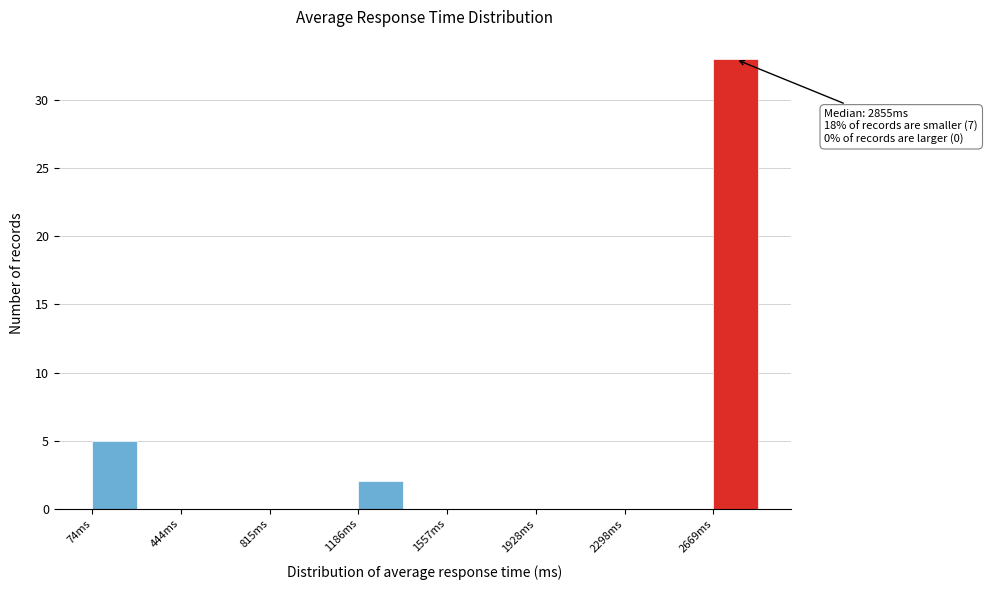

Around what value on the x-axis is the tallest bar? Give the approximate position of its centre, as read against the axis.

2750